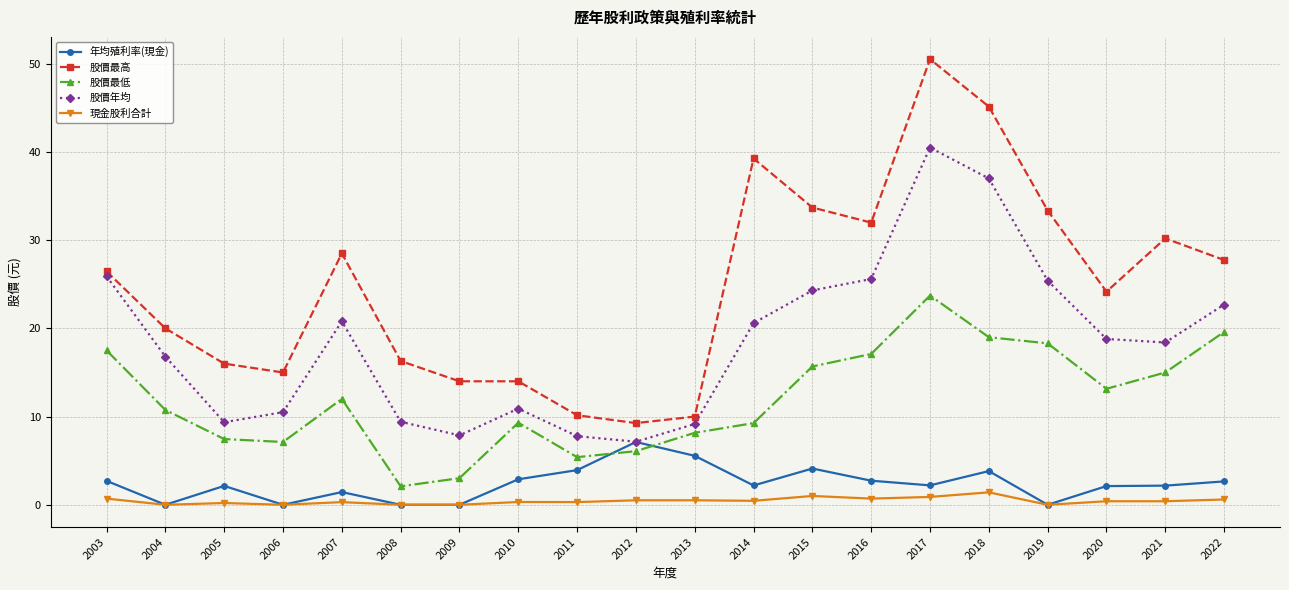

True or false: 股價最高 and 股價年均 intersect in this chart.

False